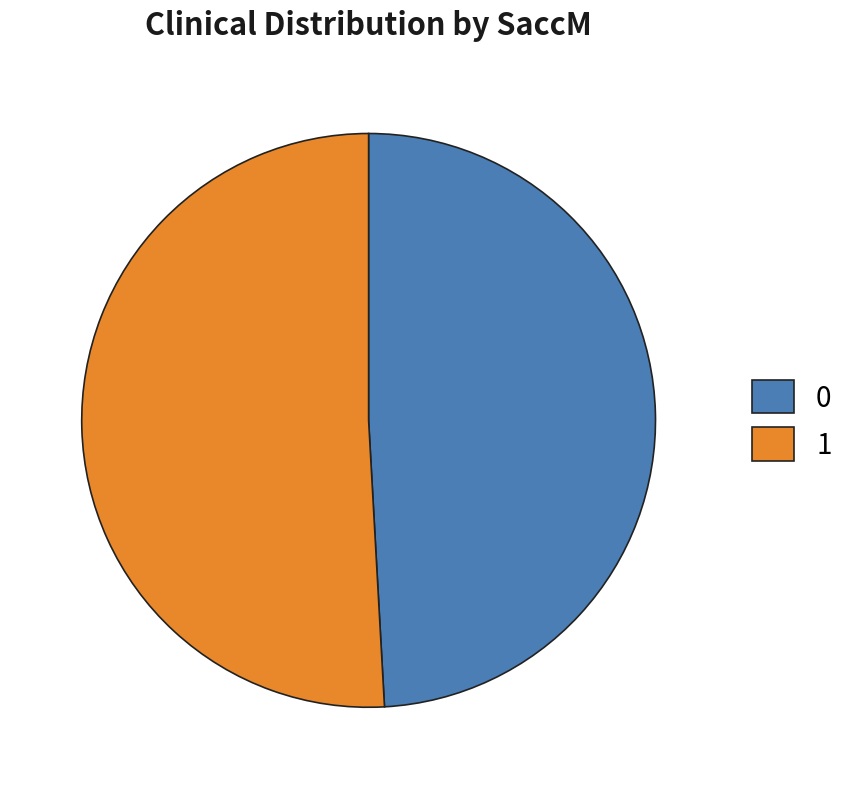

True or false: 1 accounts for 51% of the total.

True